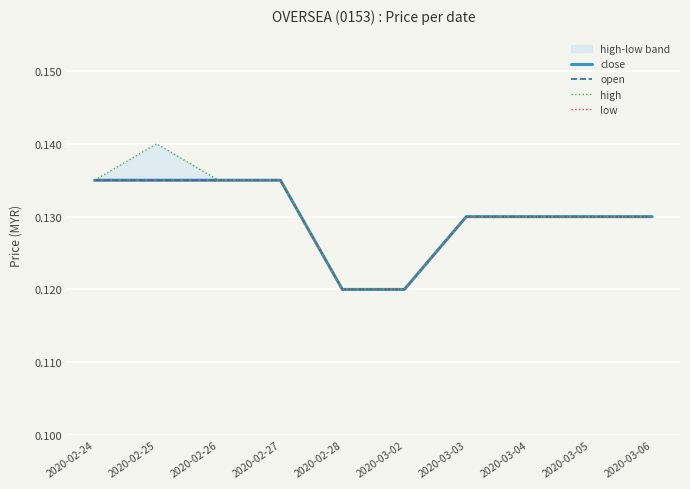

Which series has the widest spread of values?

high